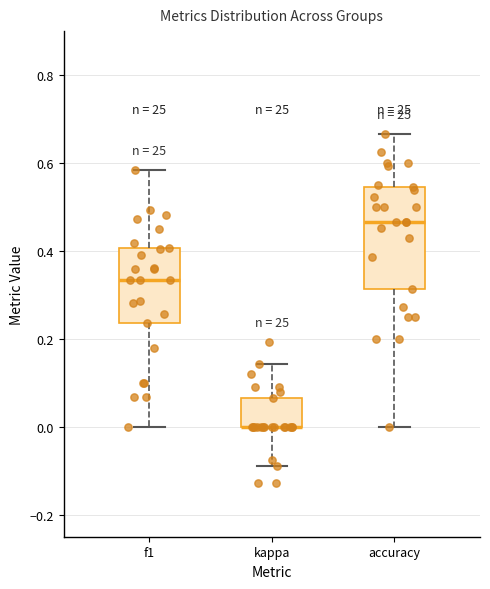

Reading left to right, transcribe this box plot: for each box, give where its median line is, the range the box spans, and where its two whiskers end, as read against the y-axis. The values are not printed on the chart, so give them approximately, as read against the axis.

f1: median 0.34, box 0.24 to 0.40, whiskers 0.00 to 0.58
kappa: median 0.00 (drawn on the box's lower edge), box 0.00 to 0.06, whiskers -0.08 to 0.14
accuracy: median 0.46, box 0.32 to 0.54, whiskers 0.00 to 0.66